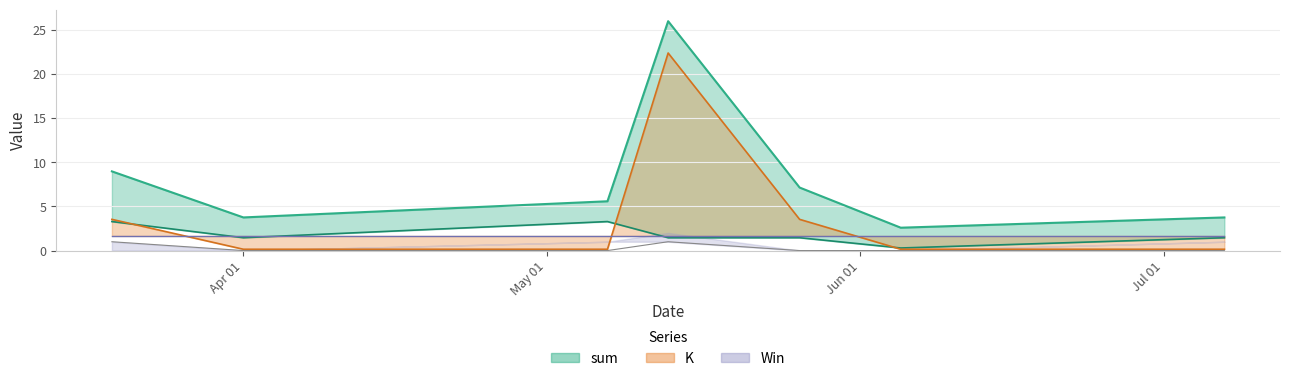

True or false: K_line and Save intersect in this chart.

False